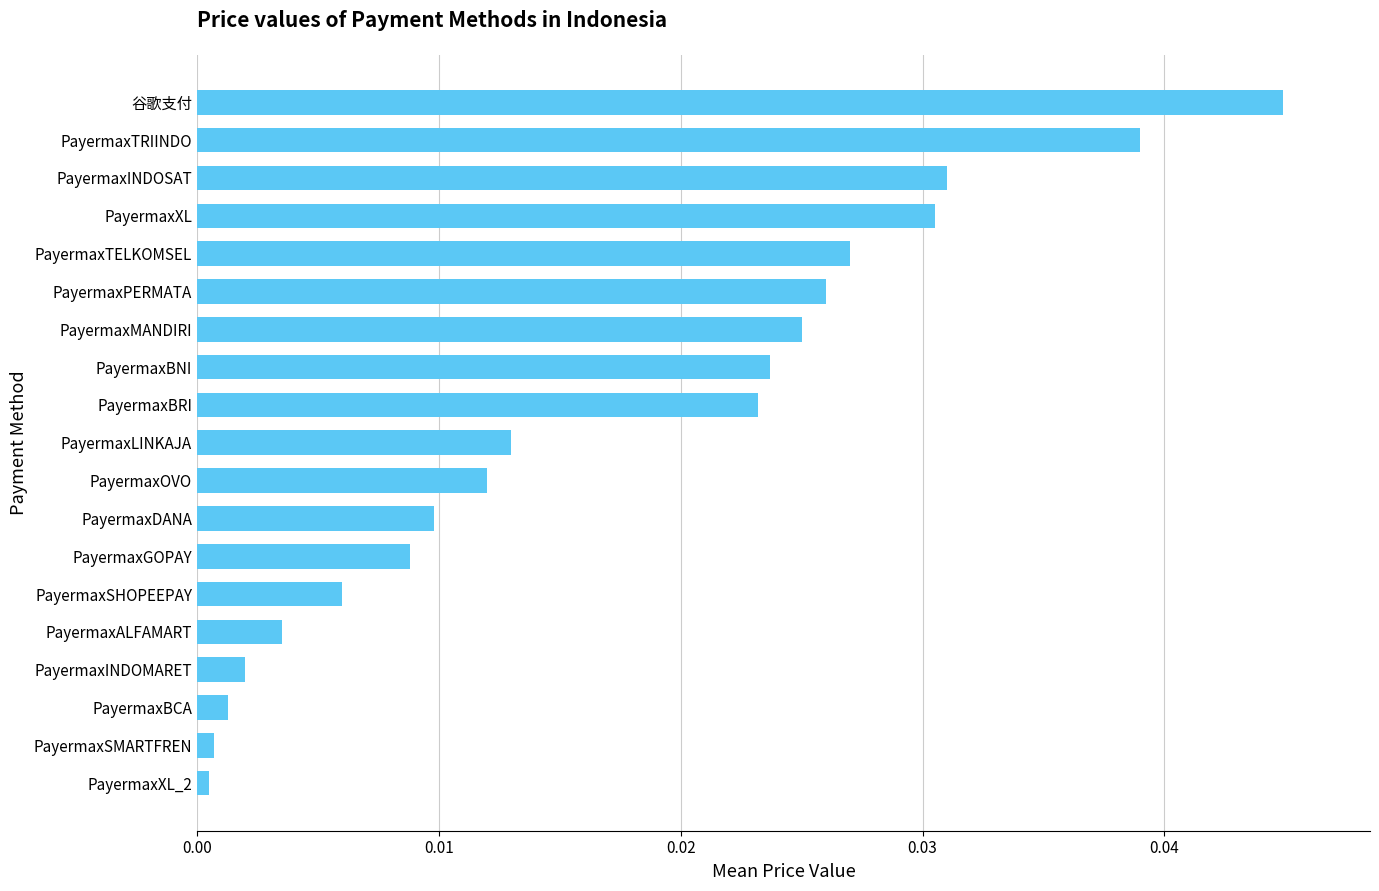

Between PayermaxINDOSAT and PayermaxDANA, which is larger?

PayermaxINDOSAT